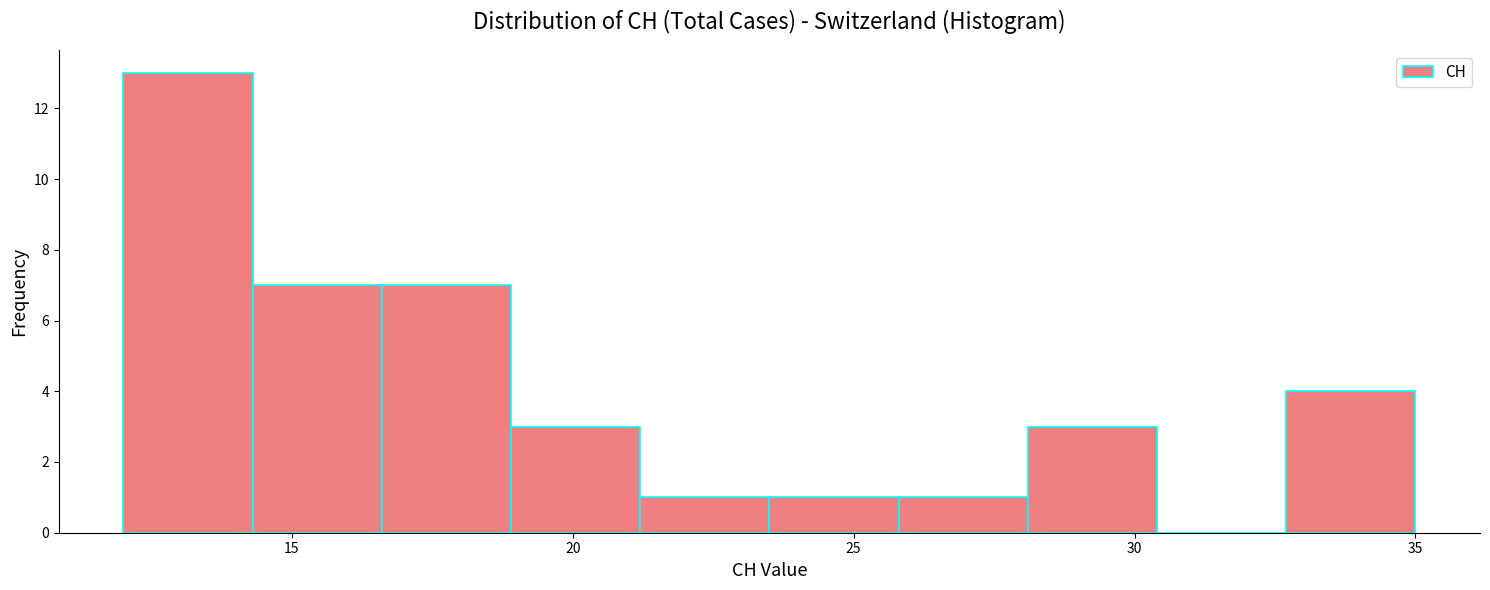

Which range on the x-axis has the tallest bar?

12.0 to 14.3